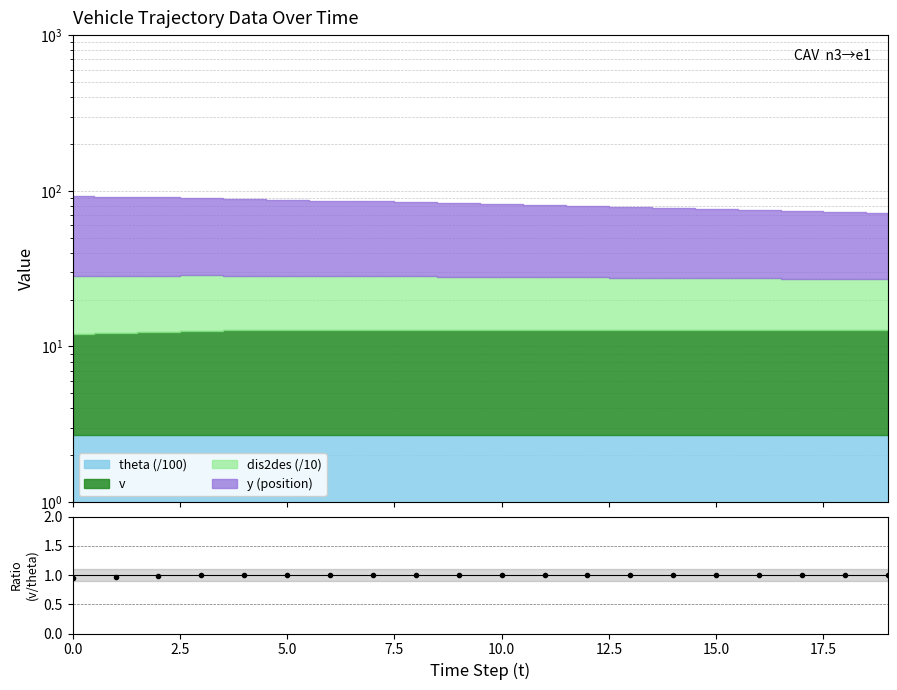

Read the value at 5.0.

1.0